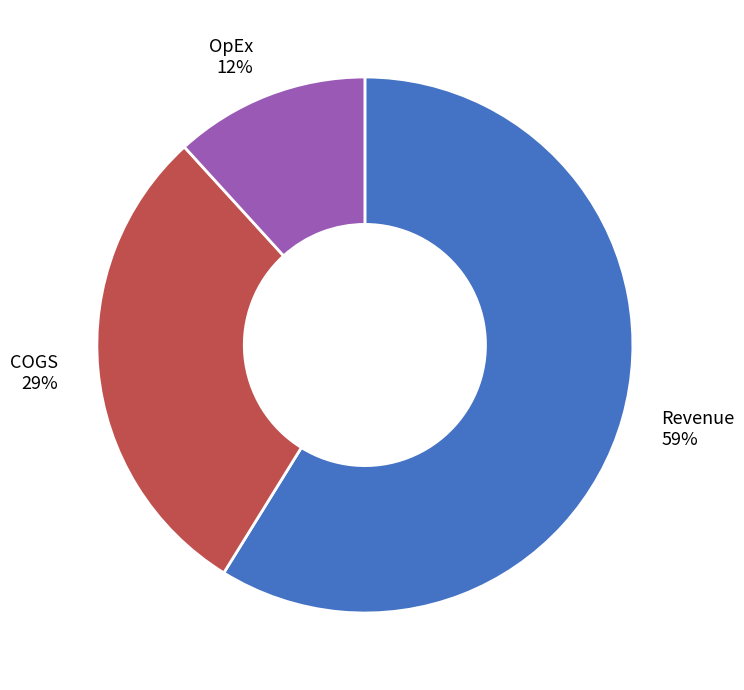

How many slices are in this pie chart?

3